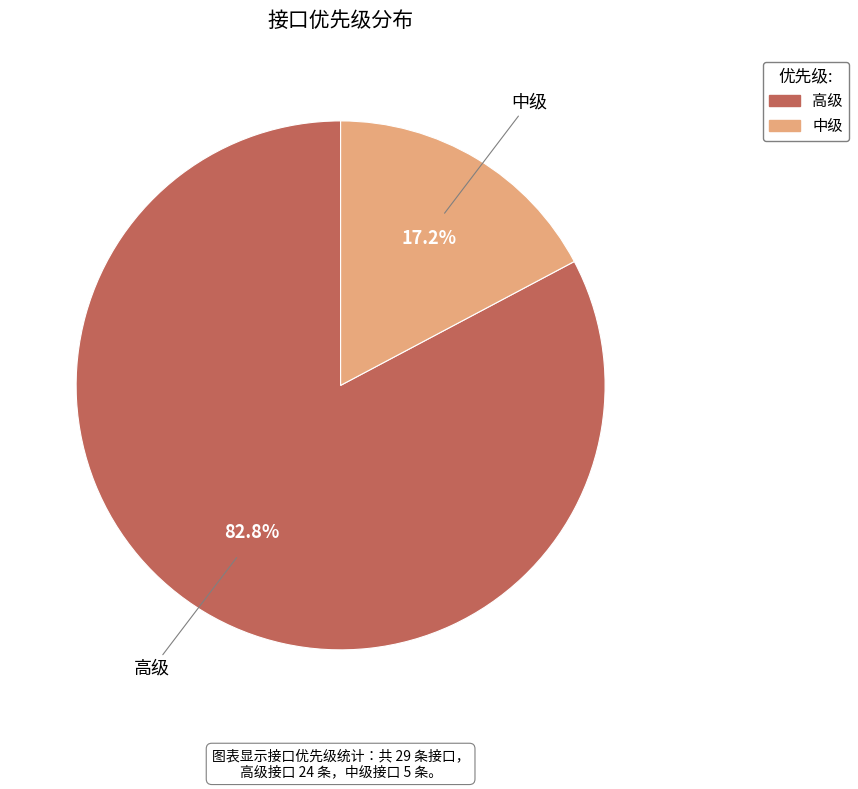

Is it true that 高级 is 69% of the pie?

False